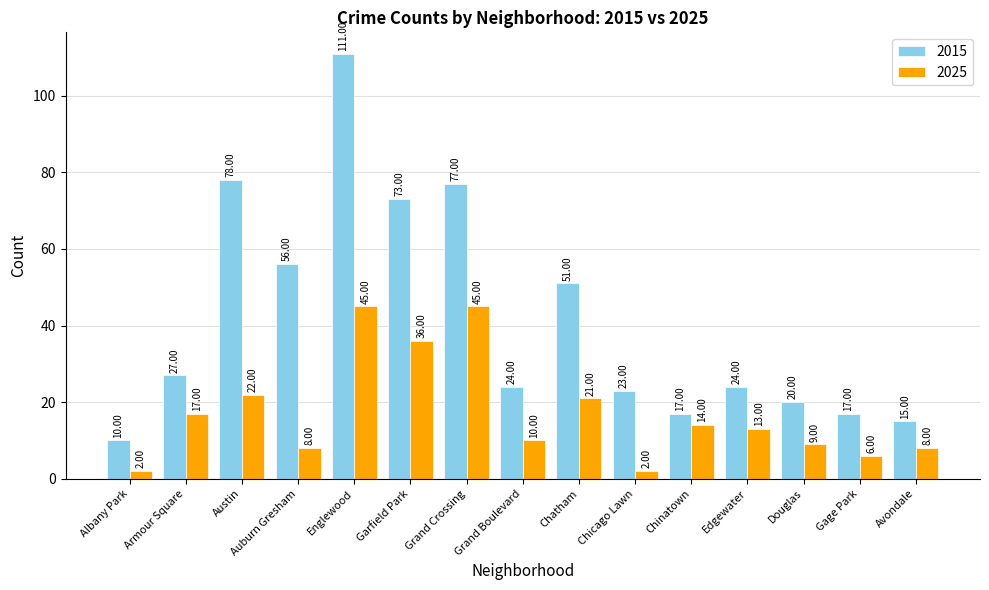

Where is 2025 nearest to the value 23?

Austin